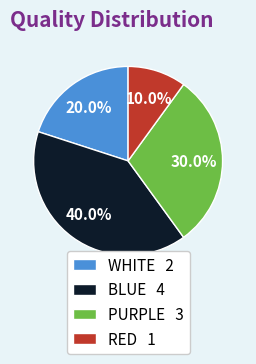

To the nearest percent, what is the combined percentage of PURPLE and WHITE?

50%